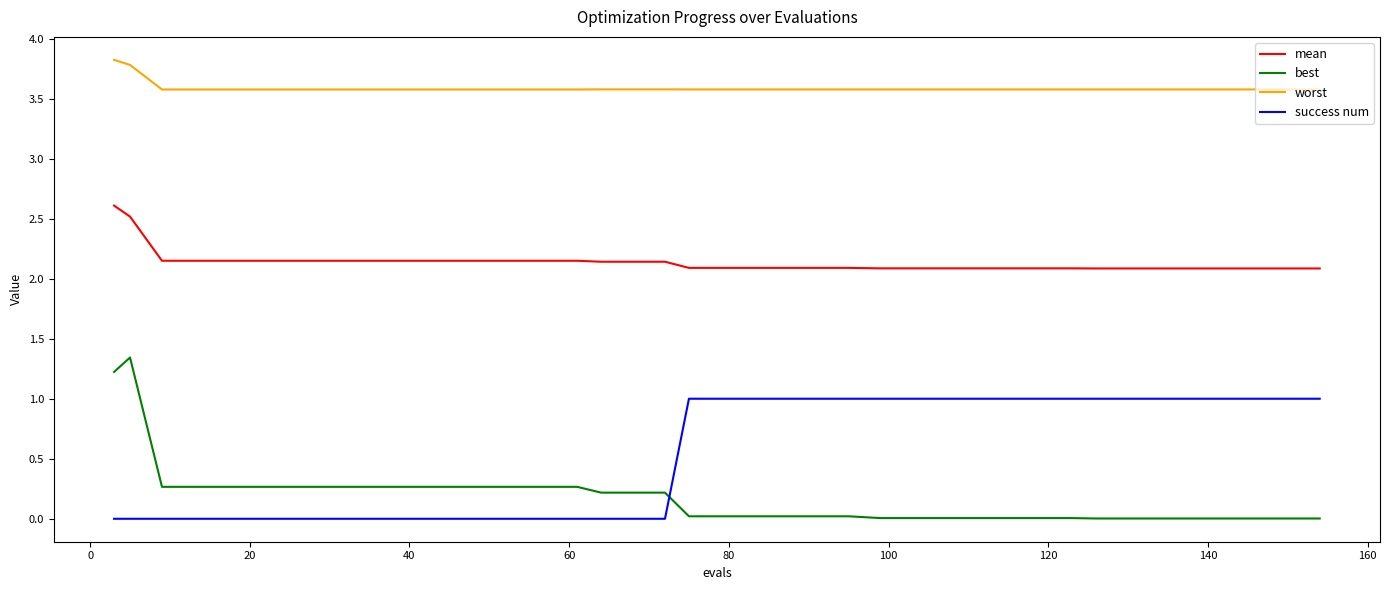

What is the highest value of the success num series?

1.0